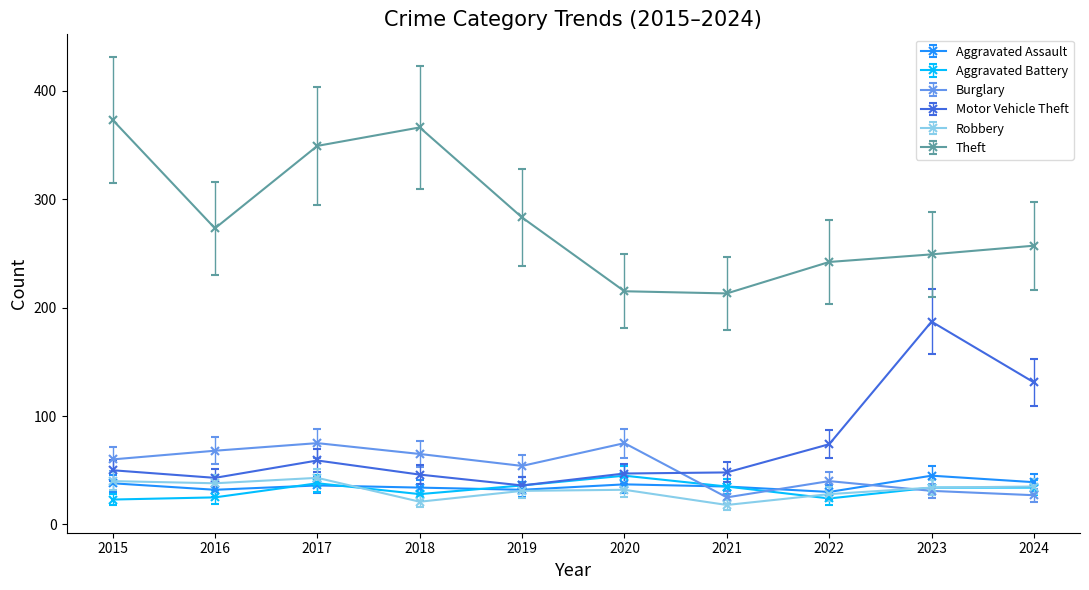

Where is the first local maximum for Burglary?

2017